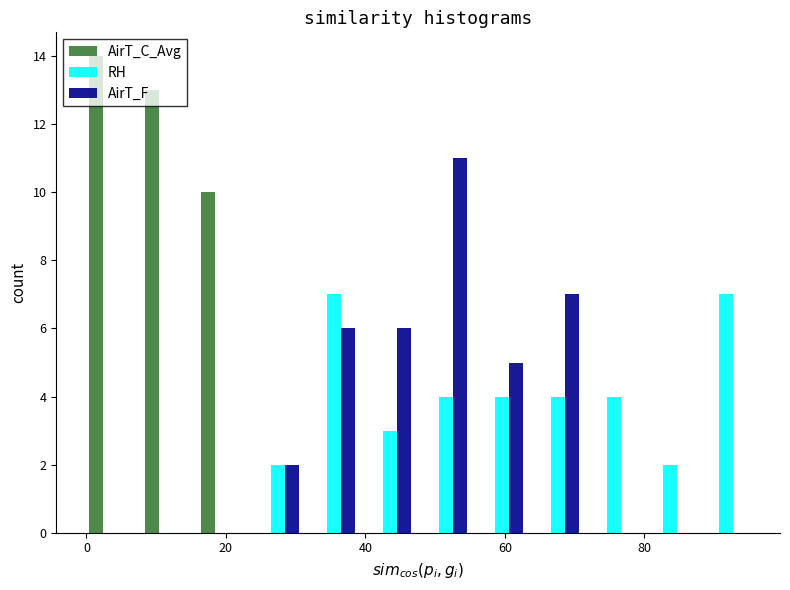

Reading left to right, transcribe this chart: for each range on the x-axis, give the height of each series' bar. Neither the bar edges nor the heights are printed on the chart, so give them approximately, as read against the axes.

0 to 8: AirT_C_Avg=14	RH=0	AirT_F=0
8 to 16: AirT_C_Avg=13	RH=0	AirT_F=0
16 to 24: AirT_C_Avg=10	RH=0	AirT_F=0
24 to 32: AirT_C_Avg=0	RH=2	AirT_F=2
32 to 40: AirT_C_Avg=0	RH=7	AirT_F=6
40 to 48: AirT_C_Avg=0	RH=3	AirT_F=6
48 to 56: AirT_C_Avg=0	RH=4	AirT_F=11
56 to 64: AirT_C_Avg=0	RH=4	AirT_F=5
64 to 72: AirT_C_Avg=0	RH=4	AirT_F=7
72 to 80: AirT_C_Avg=0	RH=4	AirT_F=0
80 to 88: AirT_C_Avg=0	RH=2	AirT_F=0
88 to 96: AirT_C_Avg=0	RH=7	AirT_F=0